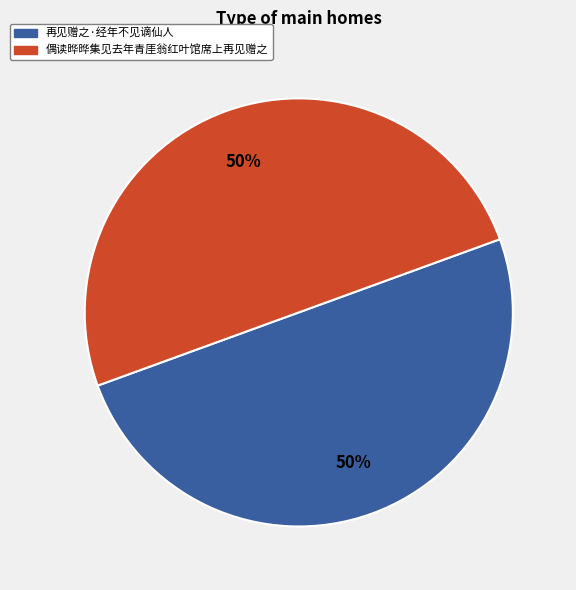

How many slices are in this pie chart?

2